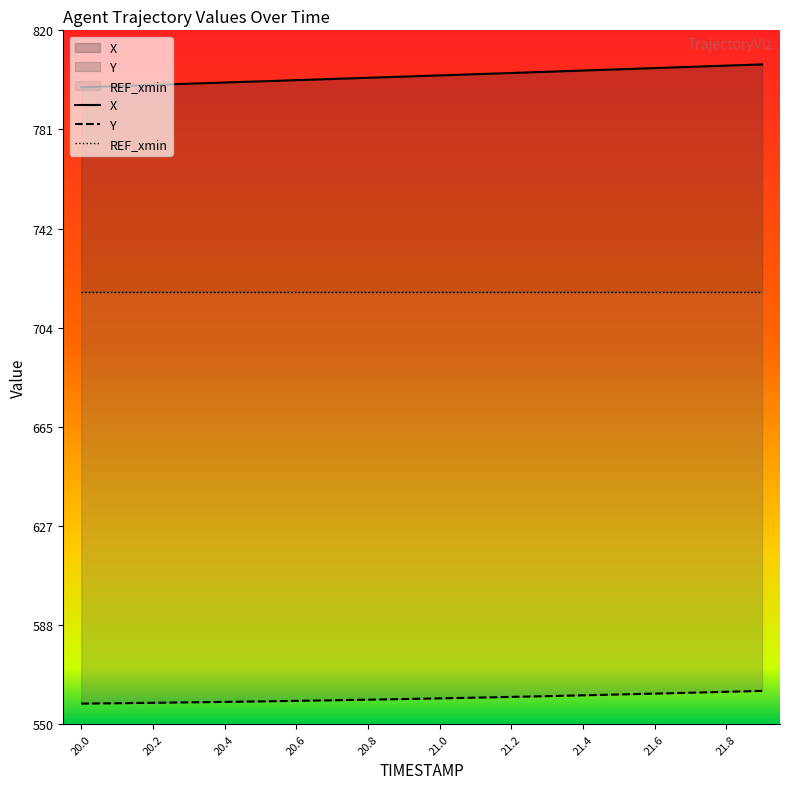

Which category has the lowest value in the Y series?

20.0